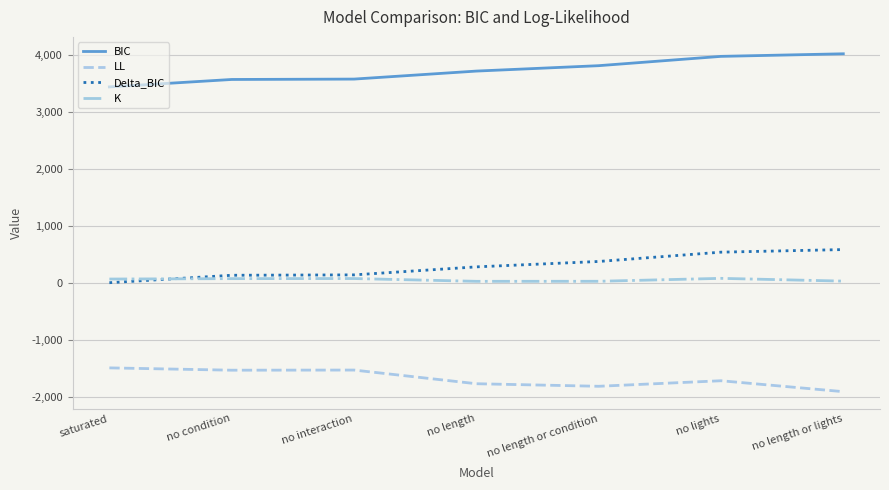

Is the value of LL at no condition greater than the value of Delta_BIC at no interaction?

No